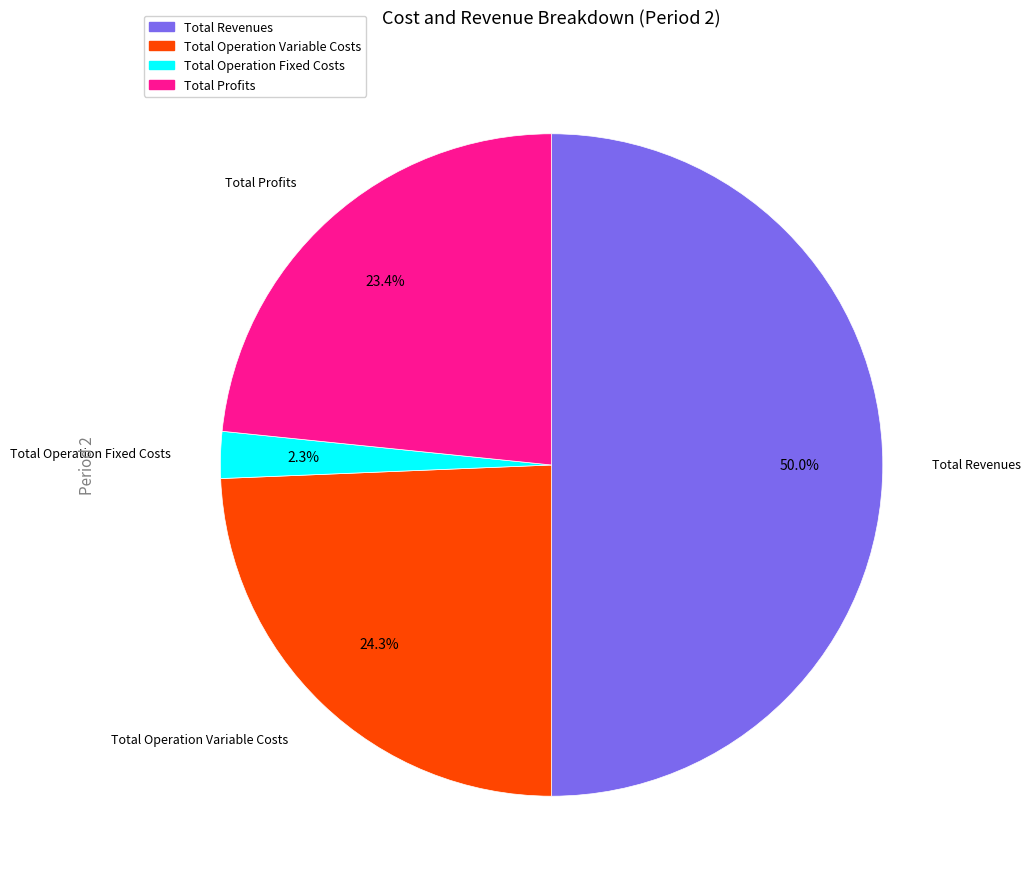

How many segments does this pie chart have?

4